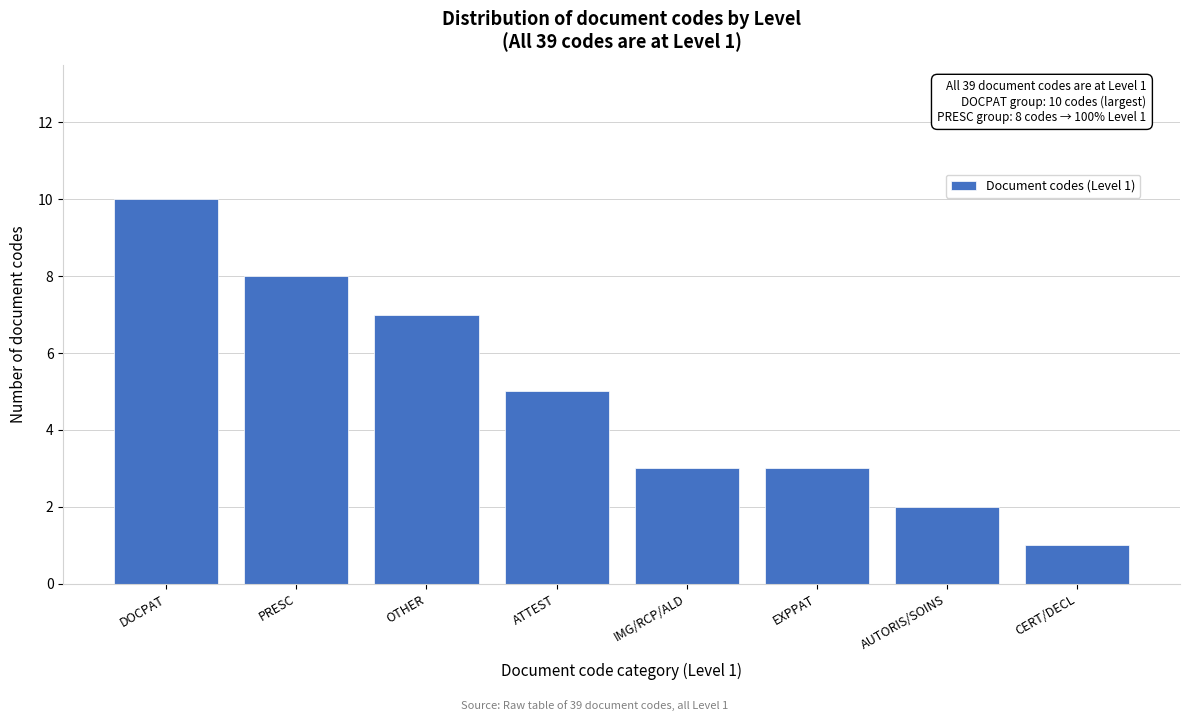

Reading right to left, list all the values displayed in this chart.

CERT/DECL=1	AUTORIS/SOINS=2	EXPPAT=3	IMG/RCP/ALD=3	ATTEST=5	OTHER=7	PRESC=8	DOCPAT=10